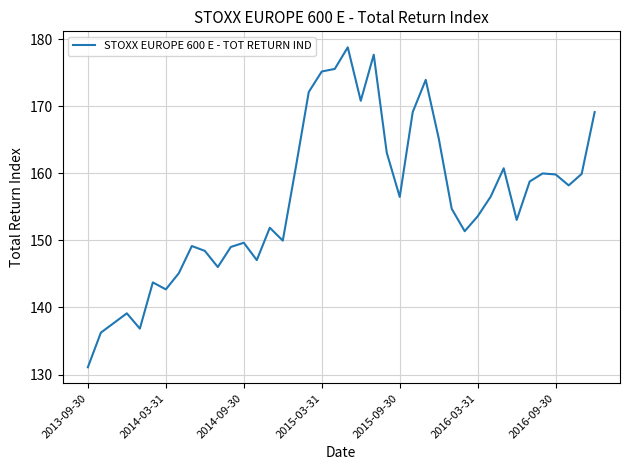

What is the smallest value displayed?

131.1